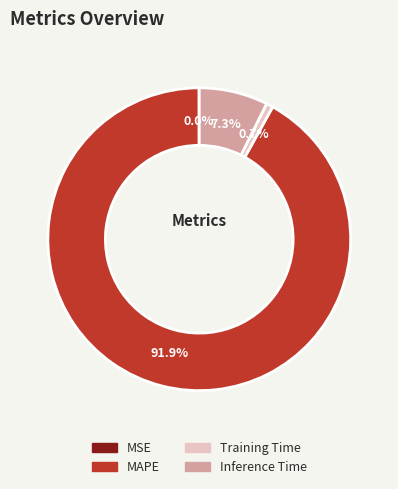

Which category accounts for the majority?

MAPE